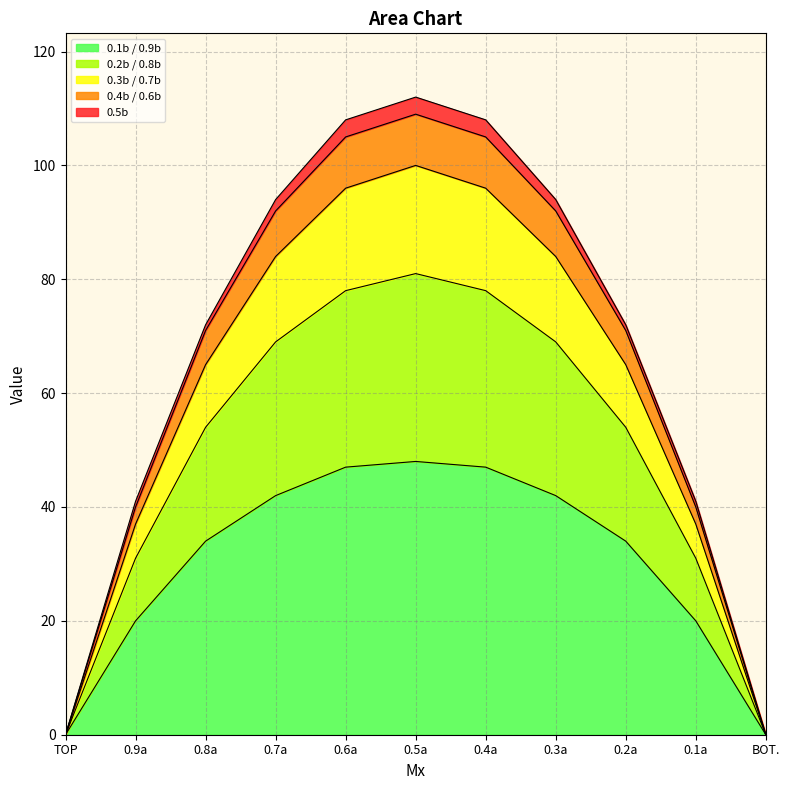

How many data points in 0.1b / 0.9b are above 34?

5